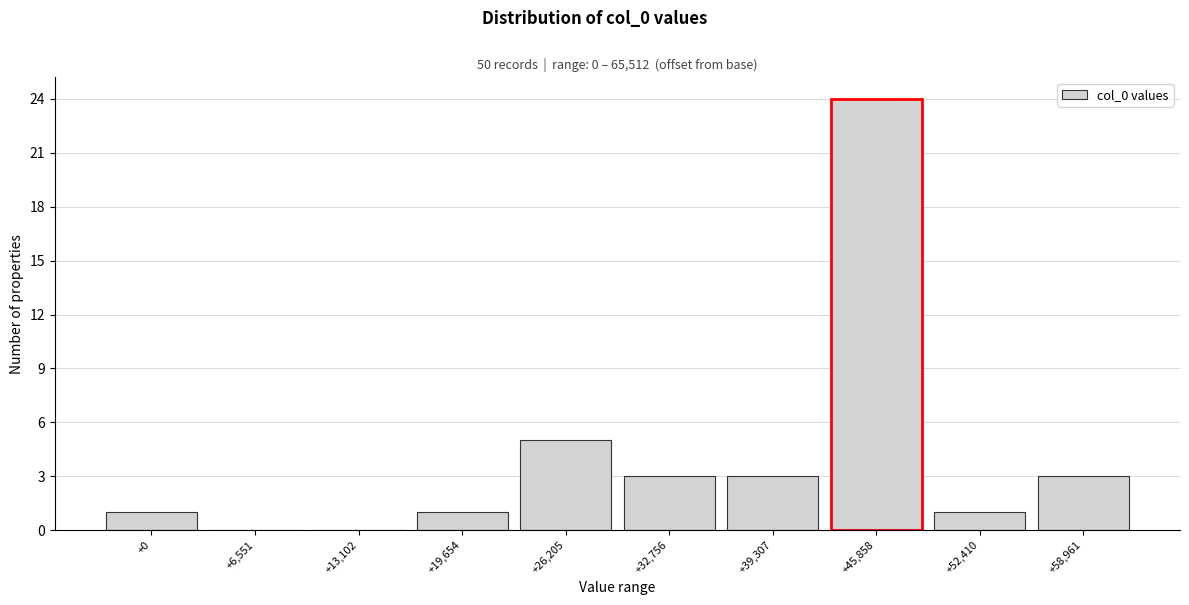

Reading left to right, extract all data points from this chart.

+0=1	+6,551=0	+13,102=0	+19,654=1	+26,205=5	+32,756=3	+39,307=3	+45,858=24	+52,410=1	+58,961=3